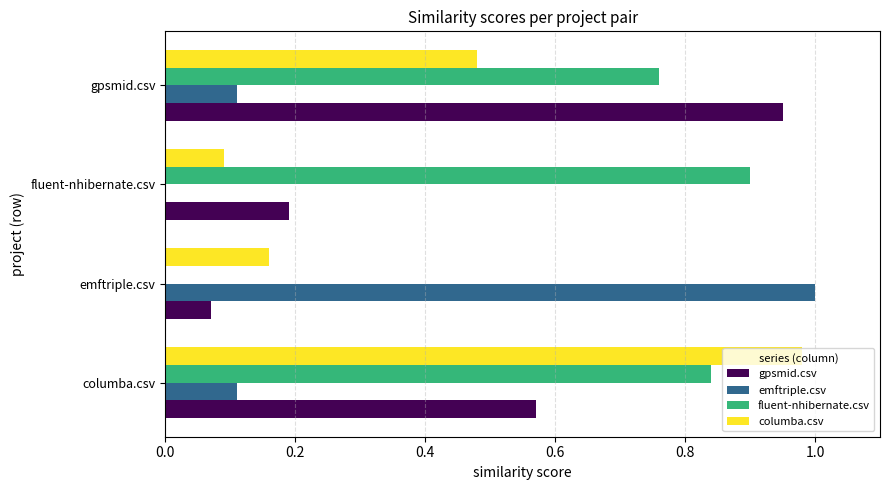

What is the sum of all emftriple.csv values?

1.2